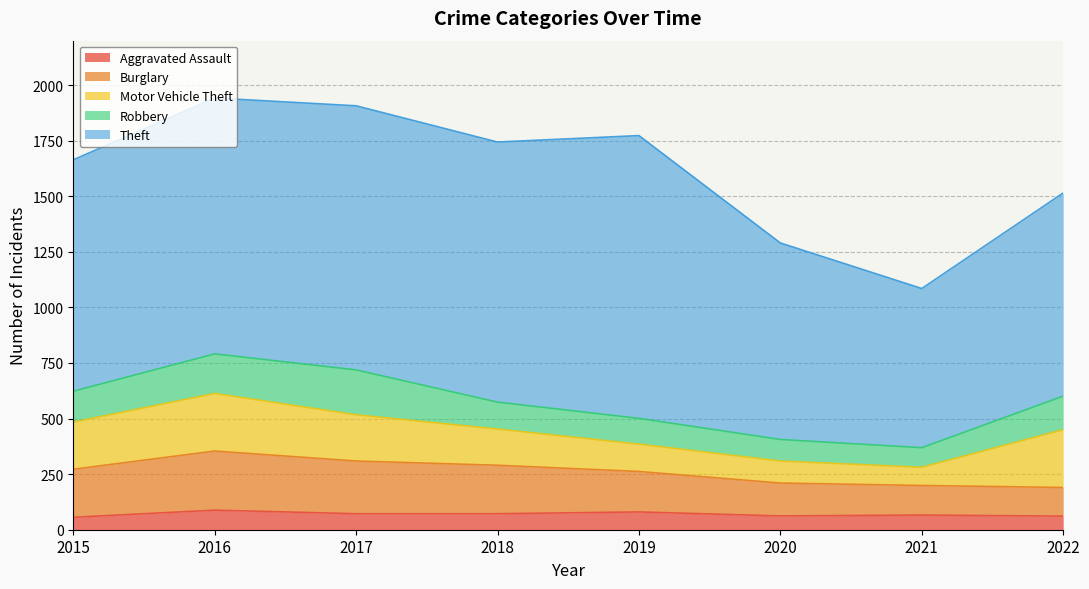

Rank the series by their maximum value, from lowest to highest.

Aggravated Assault, Robbery, Motor Vehicle Theft, Burglary, Theft